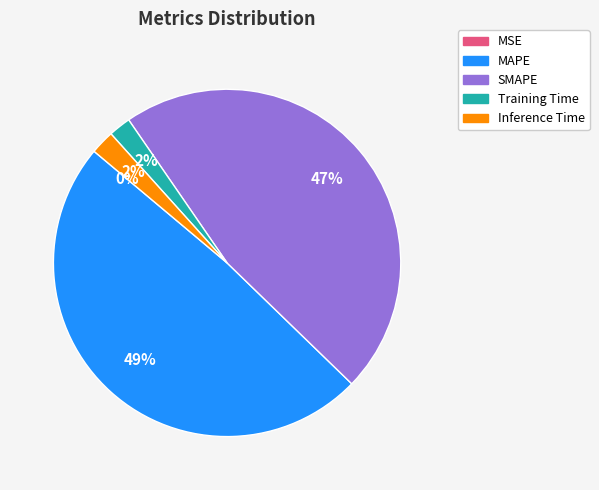

To the nearest percent, what is the difference between the largest and smallest slice percentages?

49%